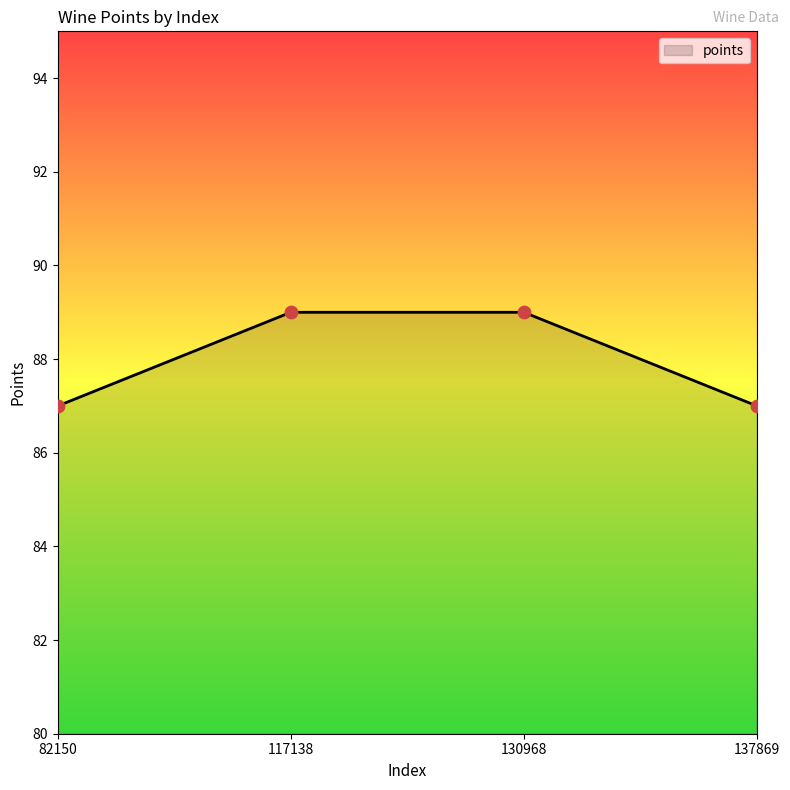

What is the change in value from 117138 to 137869?

-2